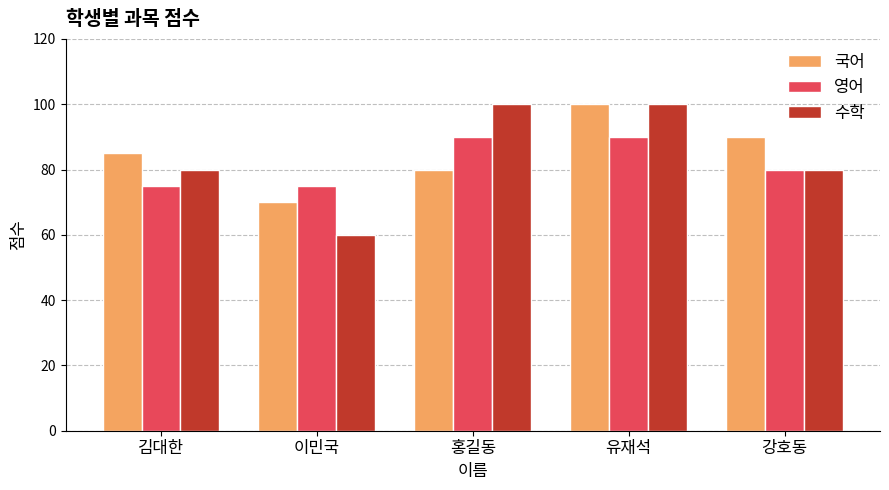

True or false: 수학 has a value of 80 at 강호동.

True